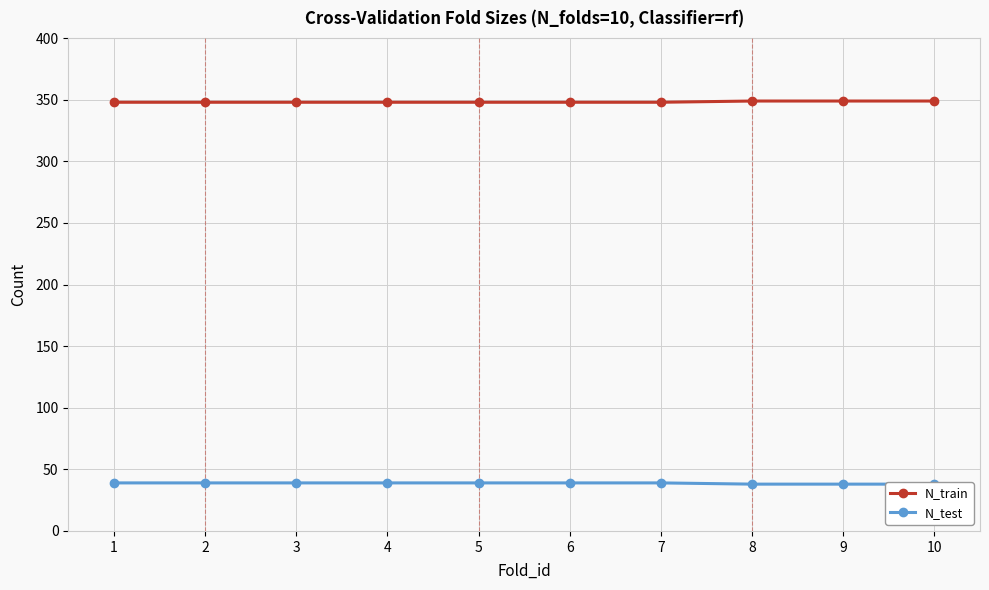

Count the N_train values in the range 348 to 349.

10